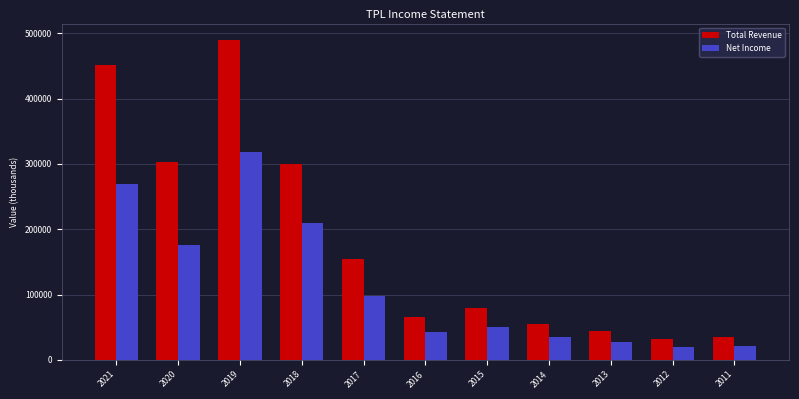

True or false: Total Revenue has a value of 140965 at 2015.

False